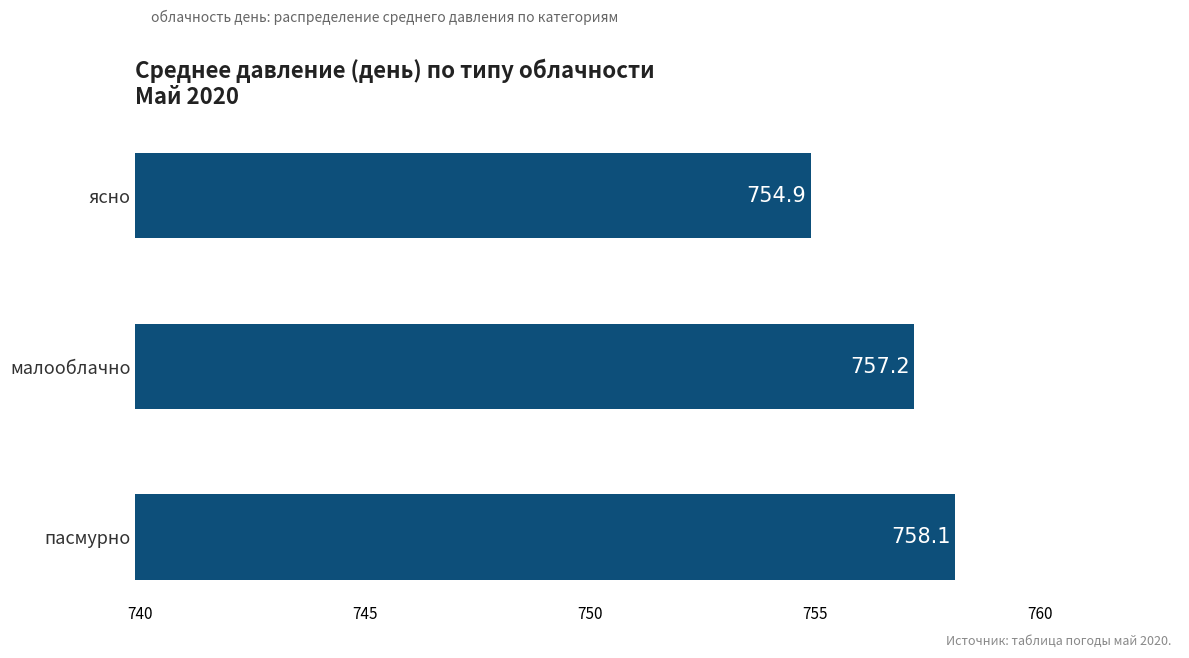

Reading top to bottom, transcribe all the data shown in this chart.

754.9	757.2	758.1